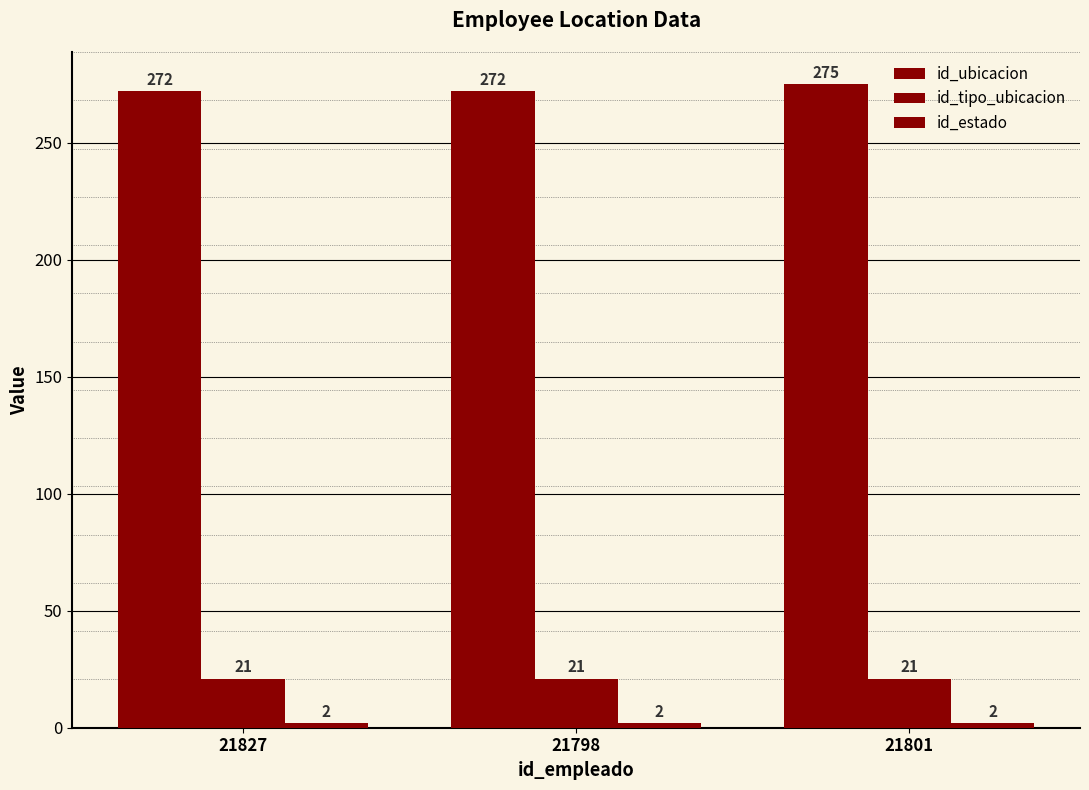

How many groups of bars are there?

3